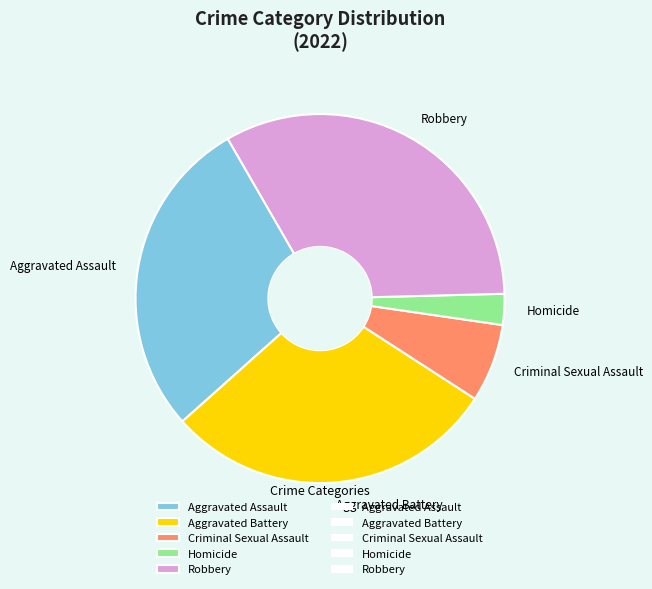

Is it true that Aggravated Assault is 41% of the pie?

False